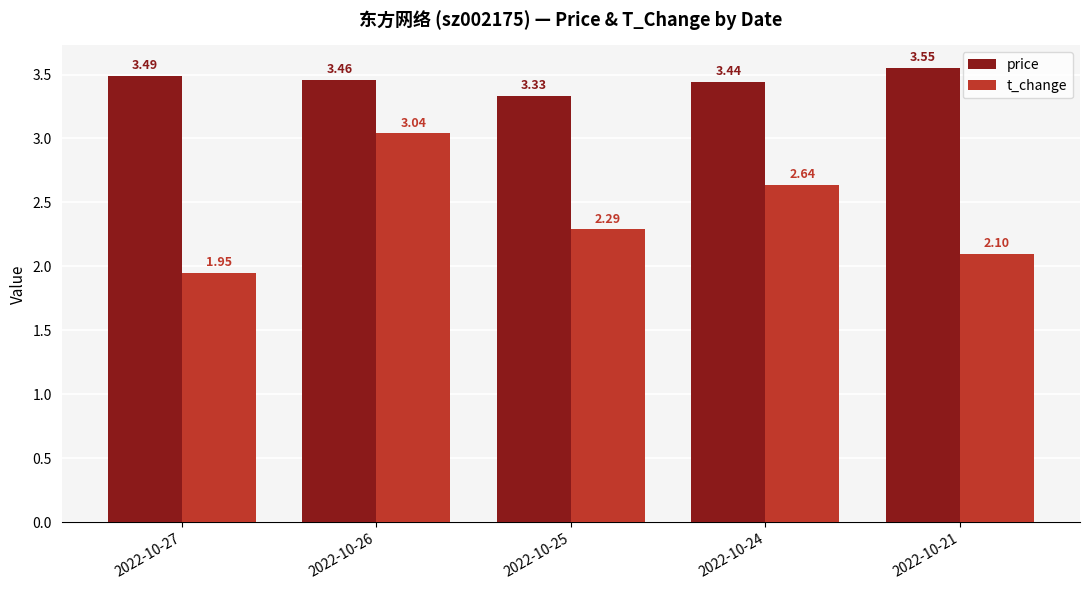

What is the sum of all price values?

17.3